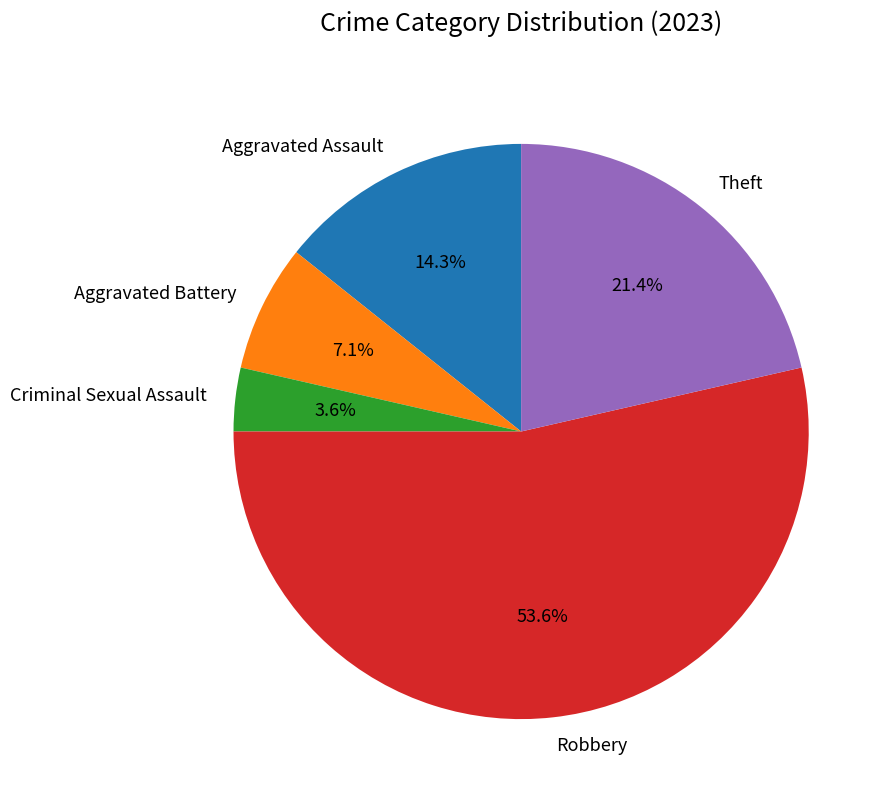

Is it true that Aggravated Assault is 25% of the pie?

False